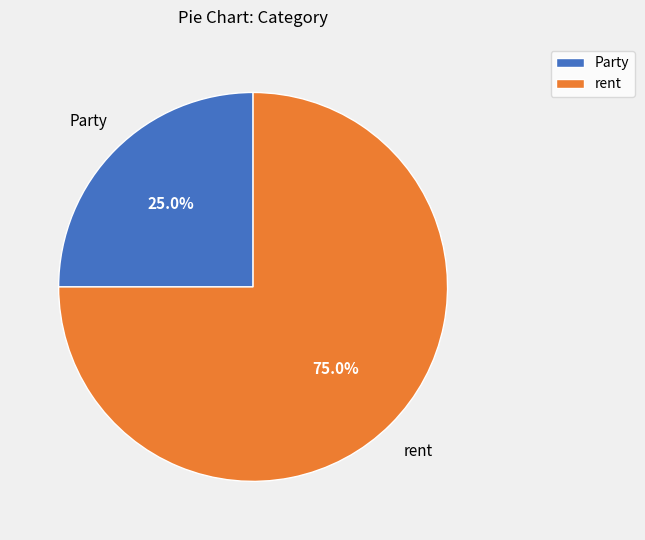

Between rent and Party, which is larger?

rent